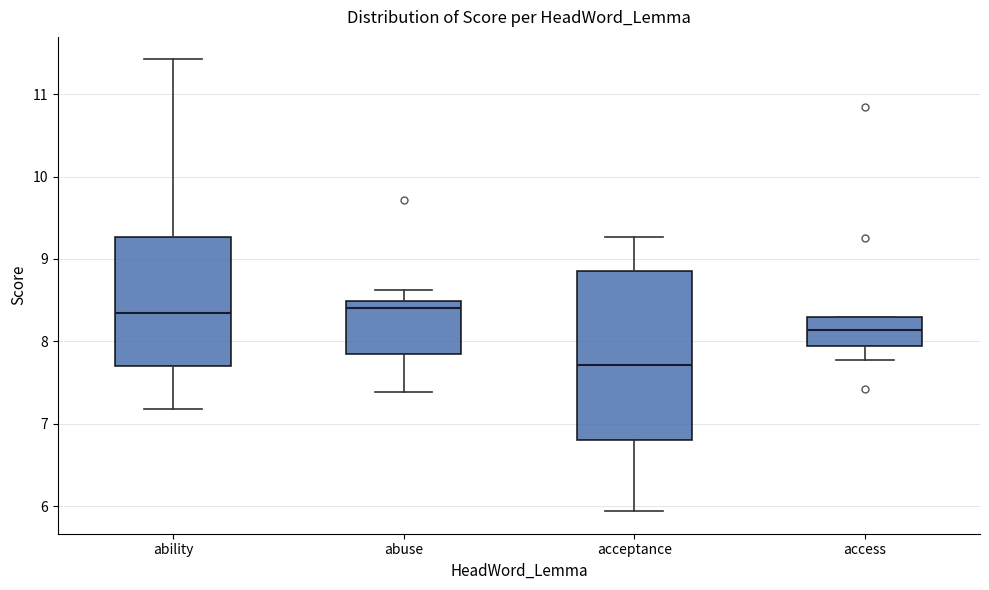

Where does the lower whisker of the box for access end on the y-axis? The values are not printed on the chart, so give them approximately, as read against the axis.

7.8